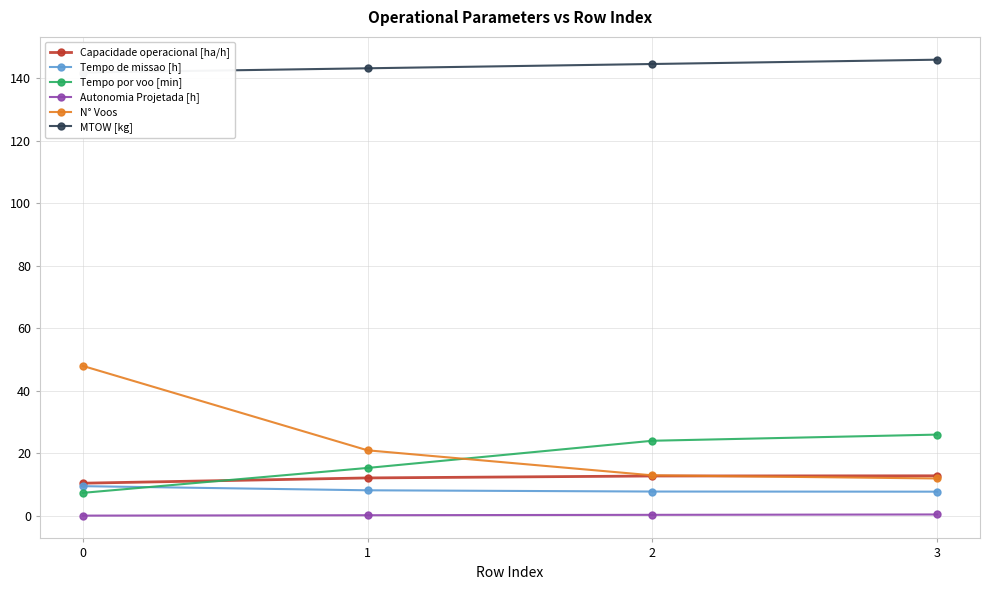

True or false: Capacidade operacional [ha/h] has a value of 12.8 at 2.

True